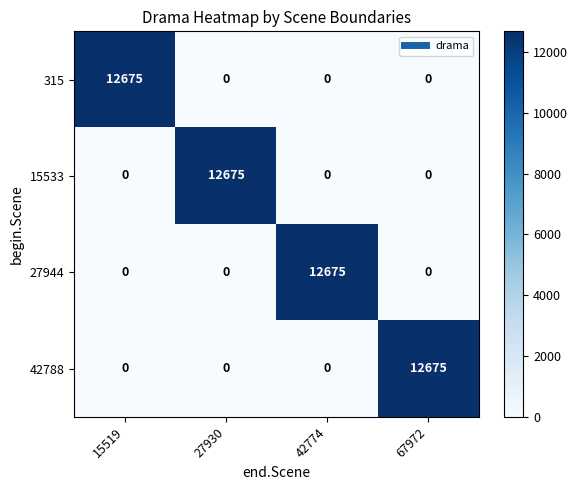

How many data points in 27944 are above 0?

1